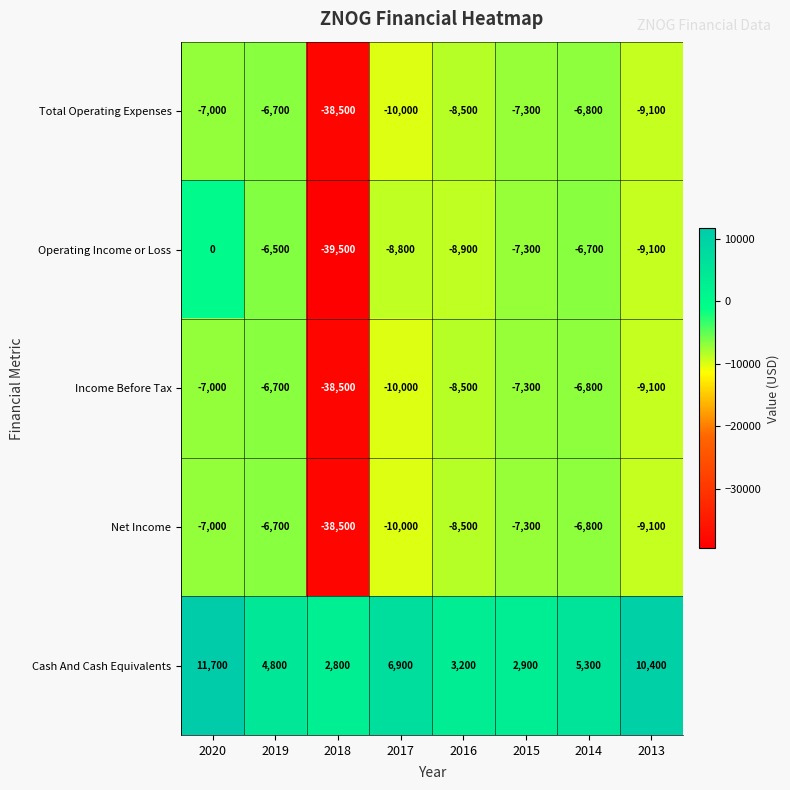

What is the spread (max minus min) of values at 2016?

12100